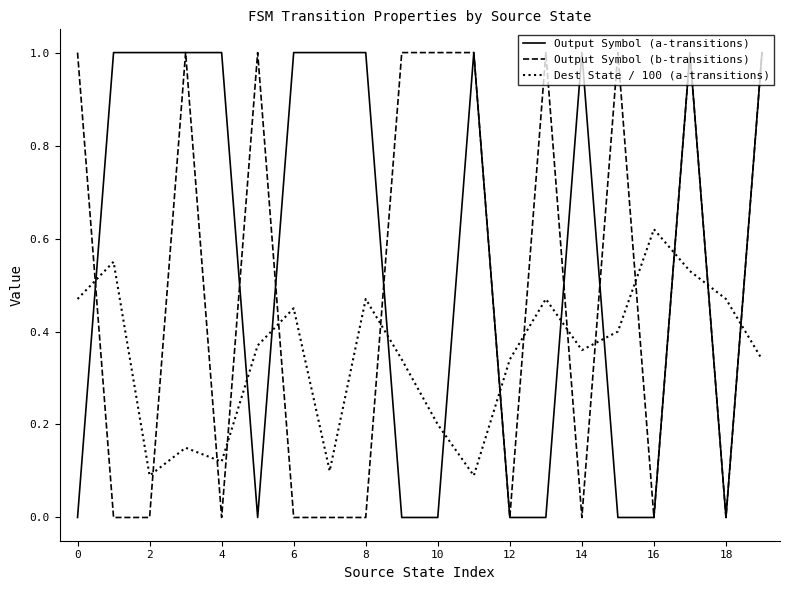

Rank the series by their average value, from highest to lowest.

Output Symbol (a-transitions), Output Symbol (b-transitions), Dest State / 100 (a-transitions)